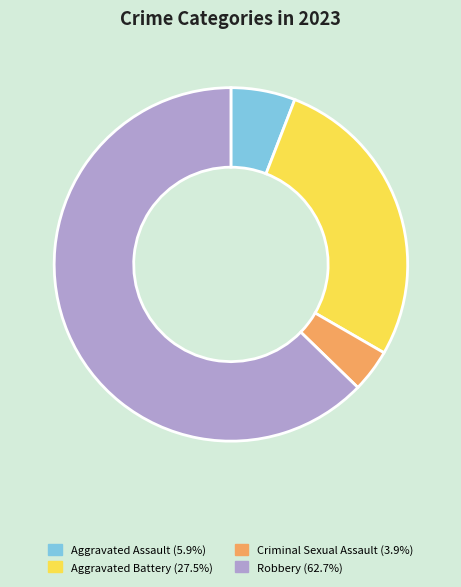

Which category has the biggest portion of the pie?

Robbery